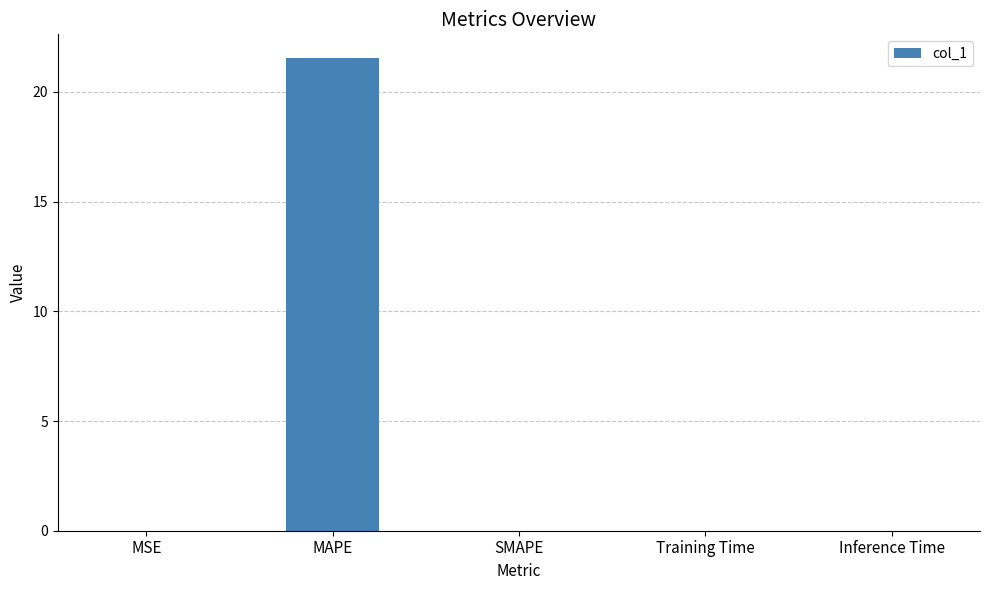

What is the sum of the values at Training Time and MAPE?

21.6